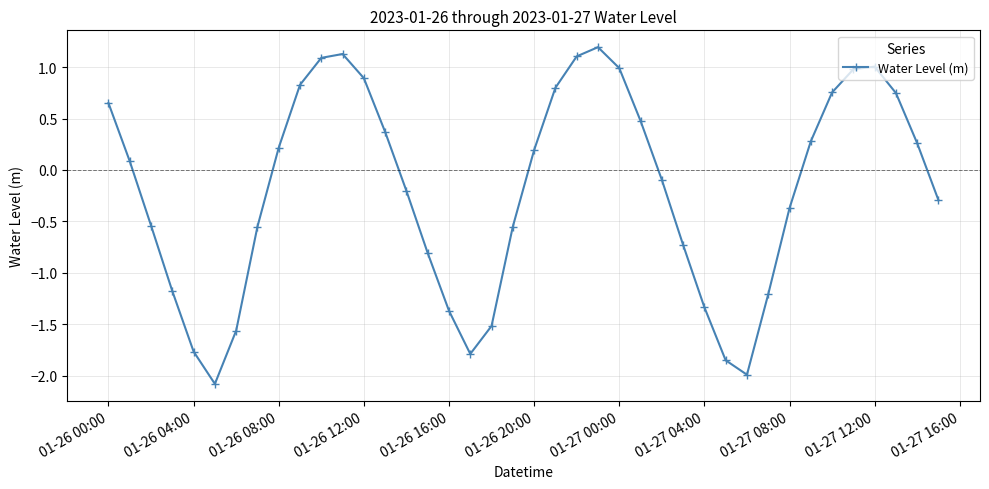

How many points are lower than both their immediate neighbors (excluding endpoints)?

3